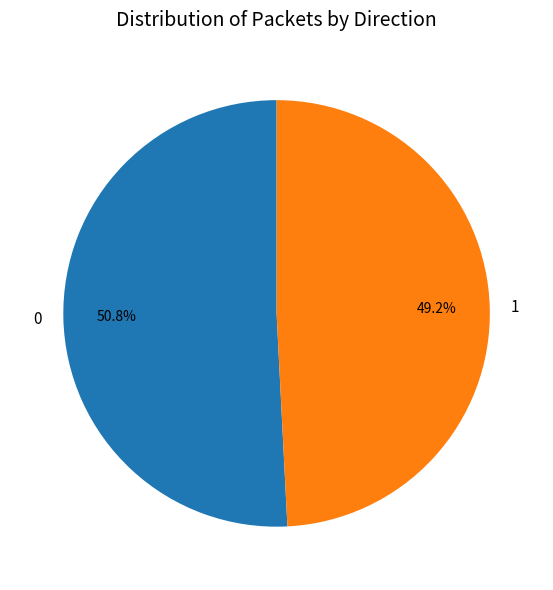

Does any single category account for the majority?

Yes